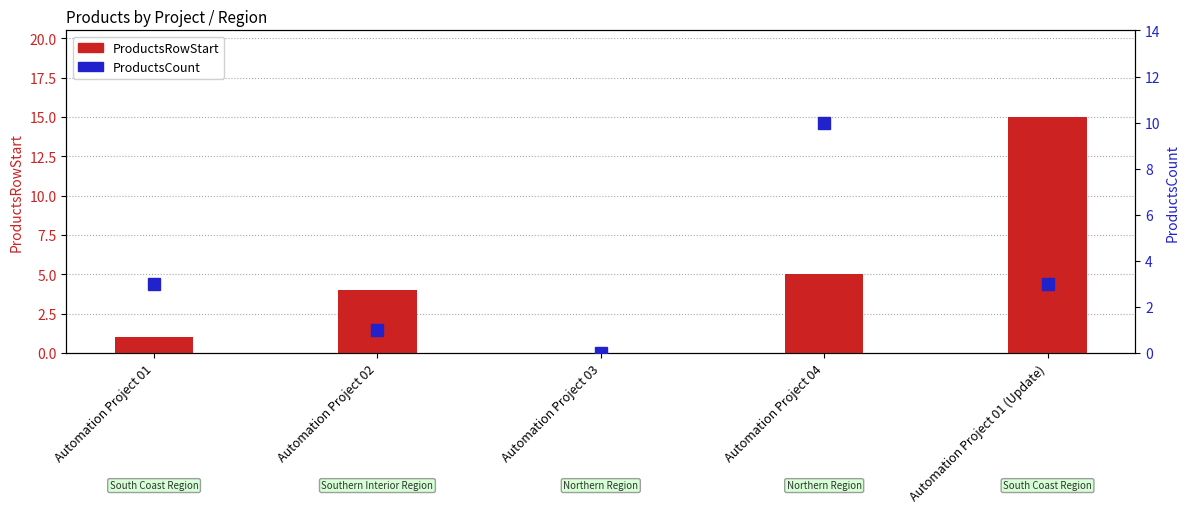

Which category has the highest value across all series?

Automation Project 01 (Update)